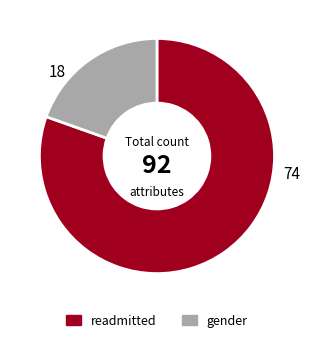

Approximately how many times larger is the value at readmitted compared to gender?

4.1